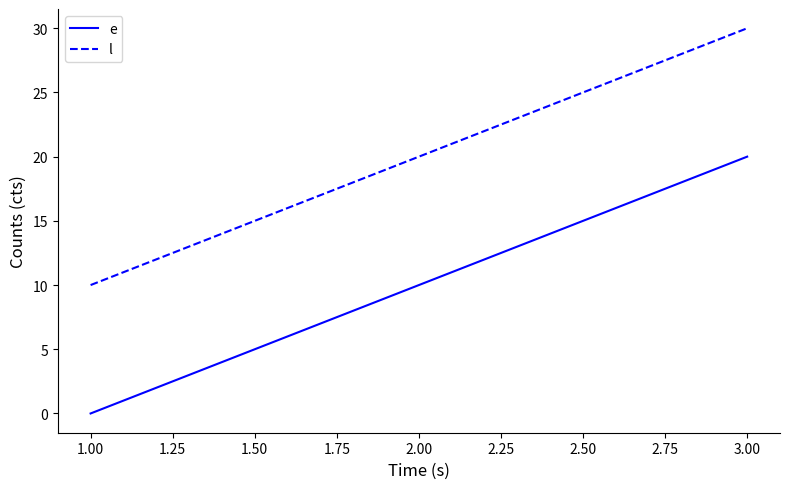

What position from the right is 1.00?

3